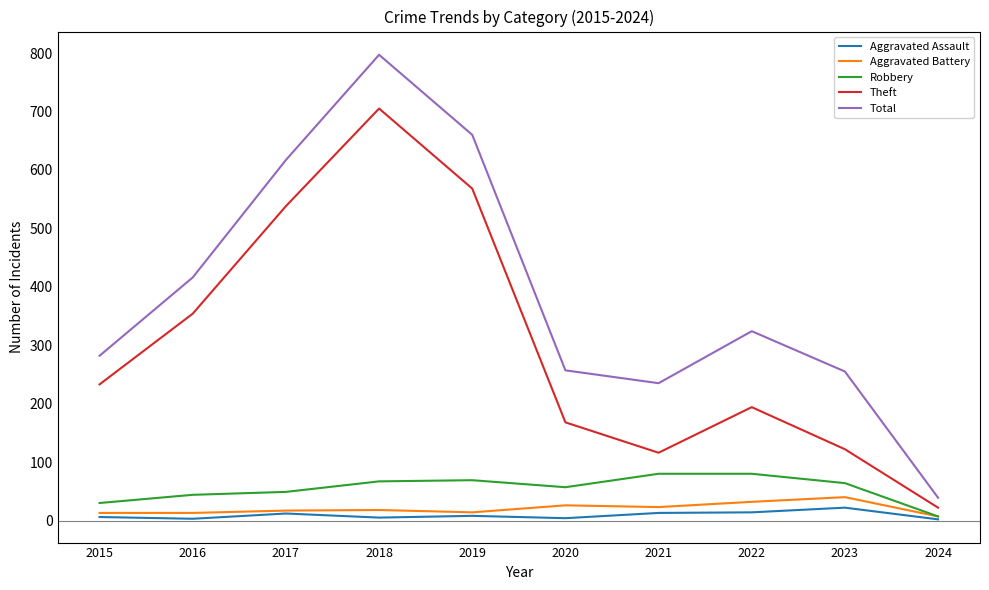

Which series has the largest total across all categories?

Total